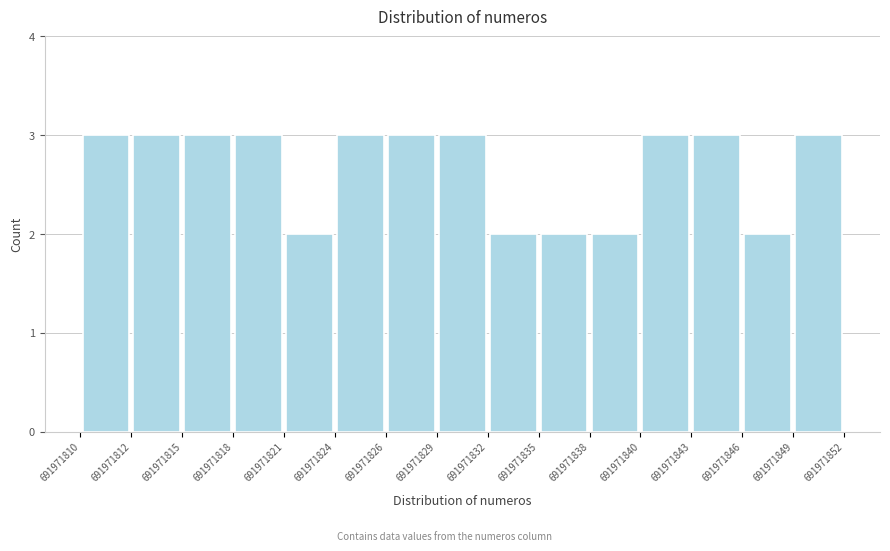

Reading left to right, transcribe this chart: for each bar, give the range it covers on the x-axis and its height. The values are not printed on the chart, so give them approximately, as read against the axis.

691971810 to 691971812: 3
691971812 to 691971815: 3
691971815 to 691971818: 3
691971818 to 691971821: 3
691971821 to 691971824: 2
691971824 to 691971826: 3
691971826 to 691971829: 3
691971829 to 691971832: 3
691971832 to 691971835: 2
691971835 to 691971838: 2
691971838 to 691971840: 2
691971840 to 691971843: 3
691971843 to 691971846: 3
691971846 to 691971849: 2
691971849 to 691971852: 3